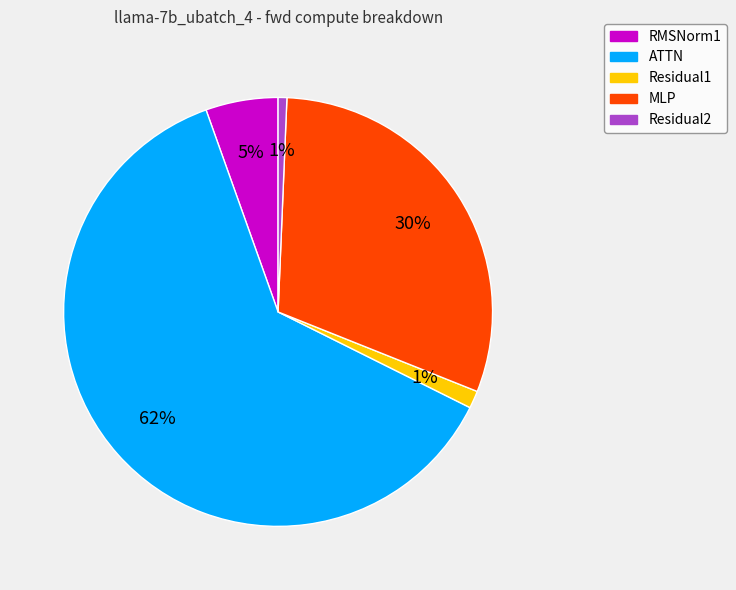

Which slice is the largest?

ATTN